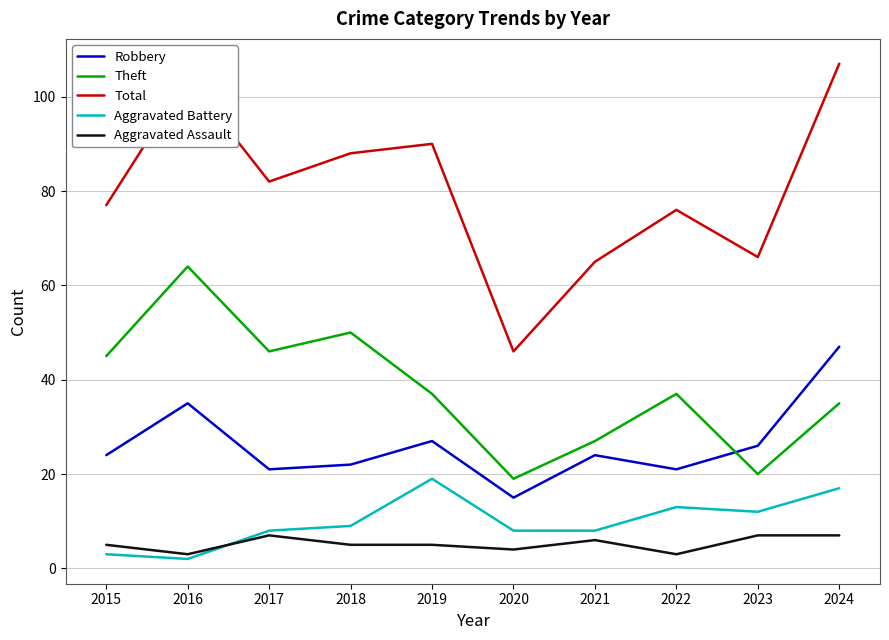

Is the value of Aggravated Assault at 2015 greater than the value of Theft at 2015?

No